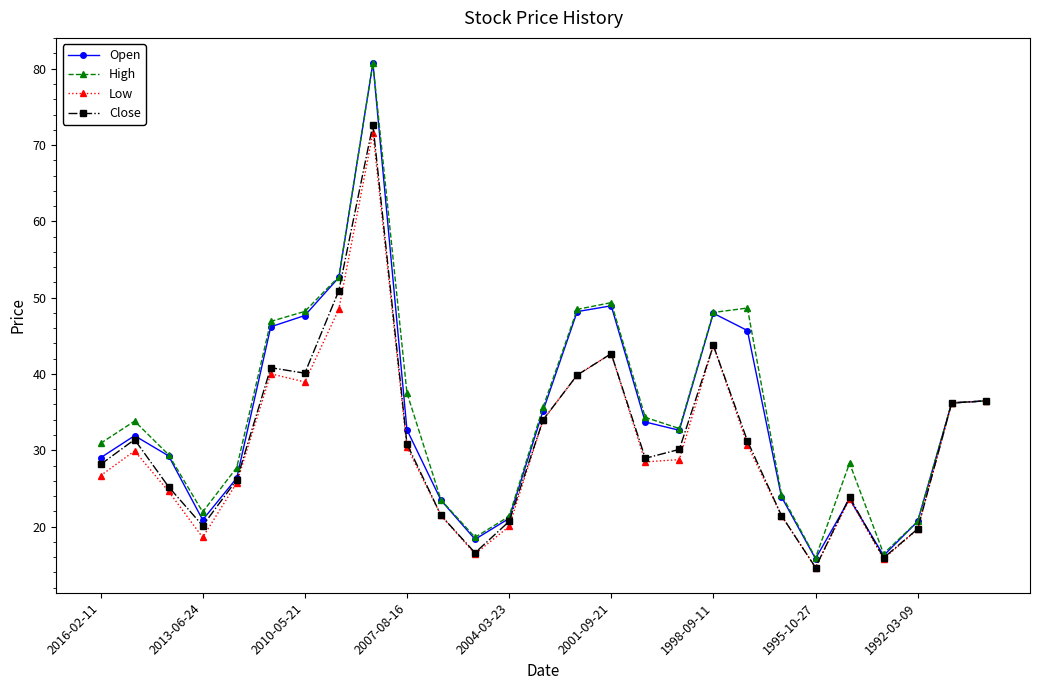

Which series has the widest spread of values?

Open